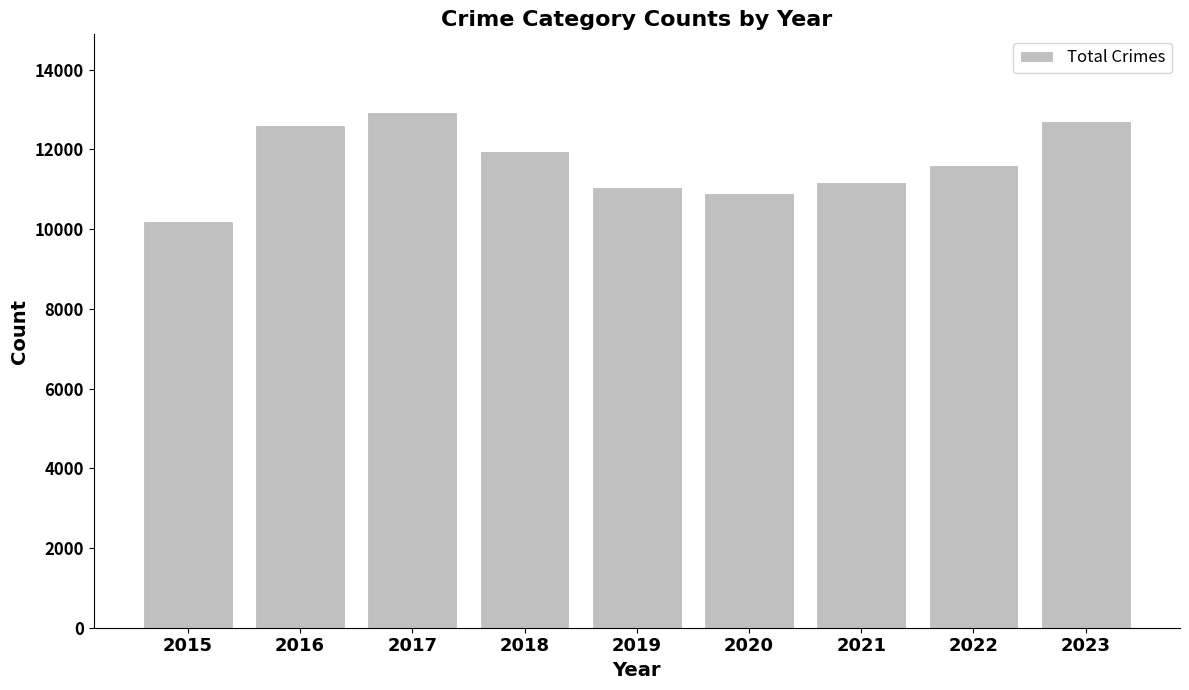

True or false: the data shows 10204 at 2015.

True